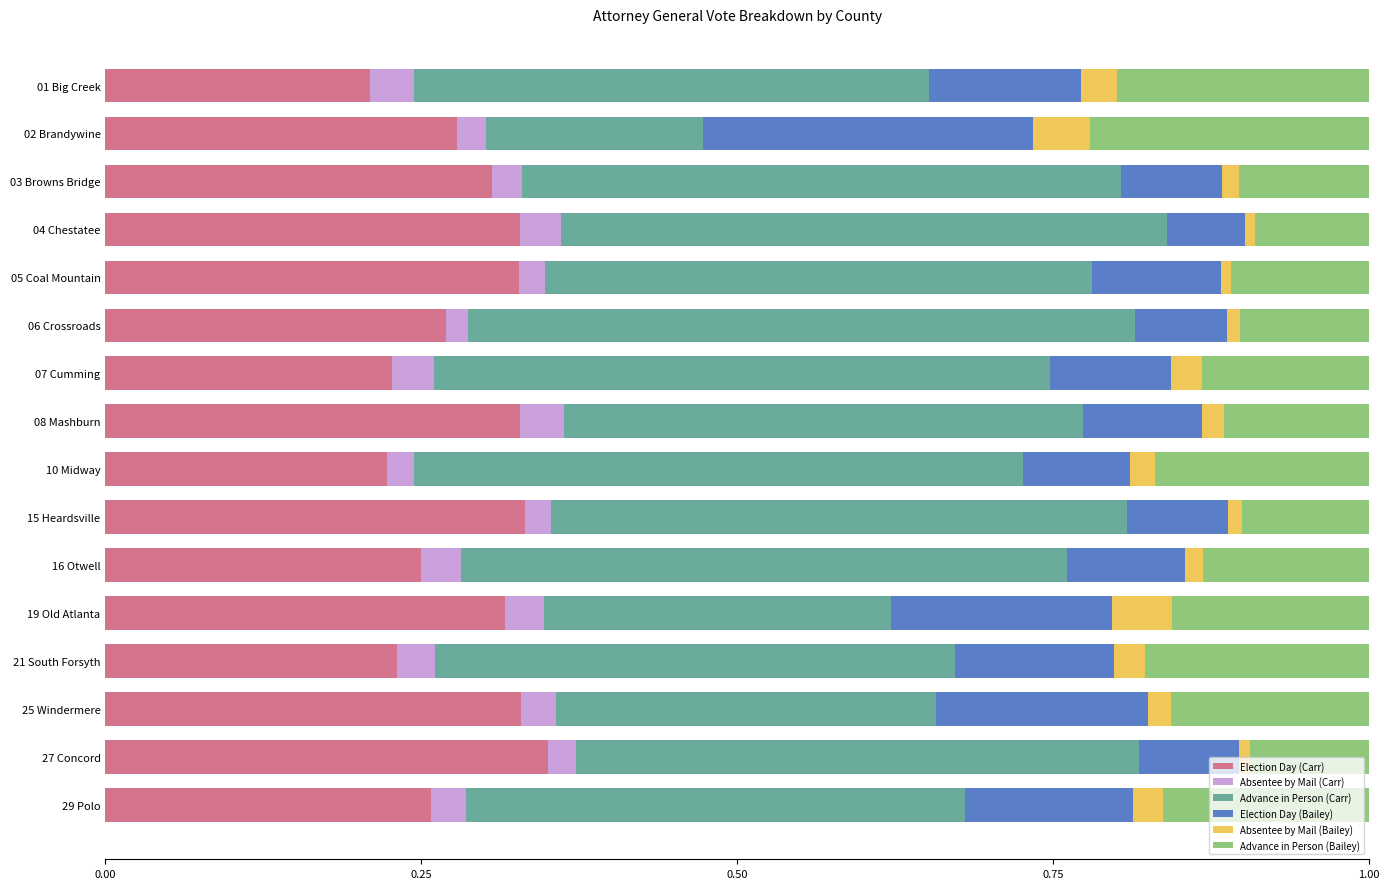

How many categories are shown in the chart?

16